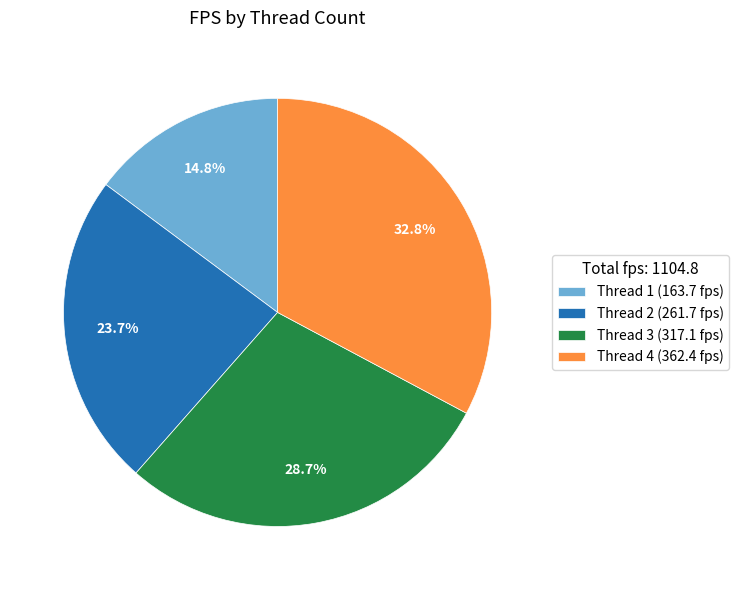

Which has a higher value, Thread 4 (362.4 fps) or Thread 2 (261.7 fps)?

Thread 4 (362.4 fps)